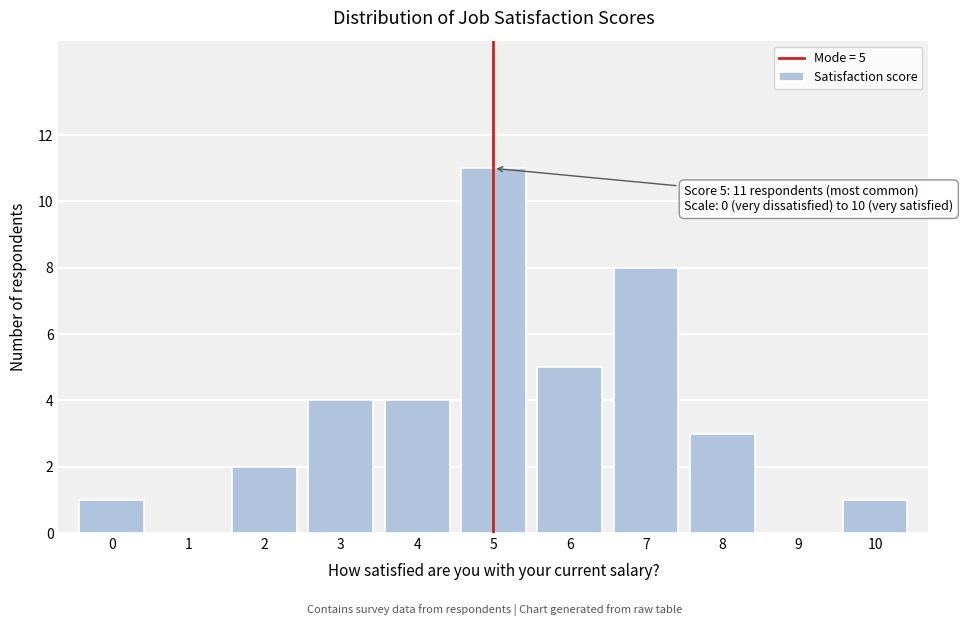

Reading left to right, transcribe all the data shown in this chart.

0=1	1=0	2=2	3=4	4=4	5=11	6=5	7=8	8=3	9=0	10=1